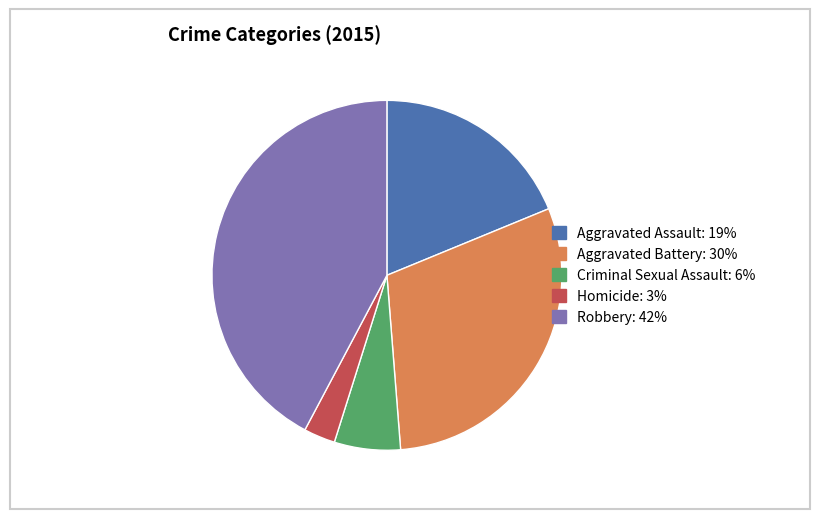

Is it true that Aggravated Assault is 26% of the pie?

False